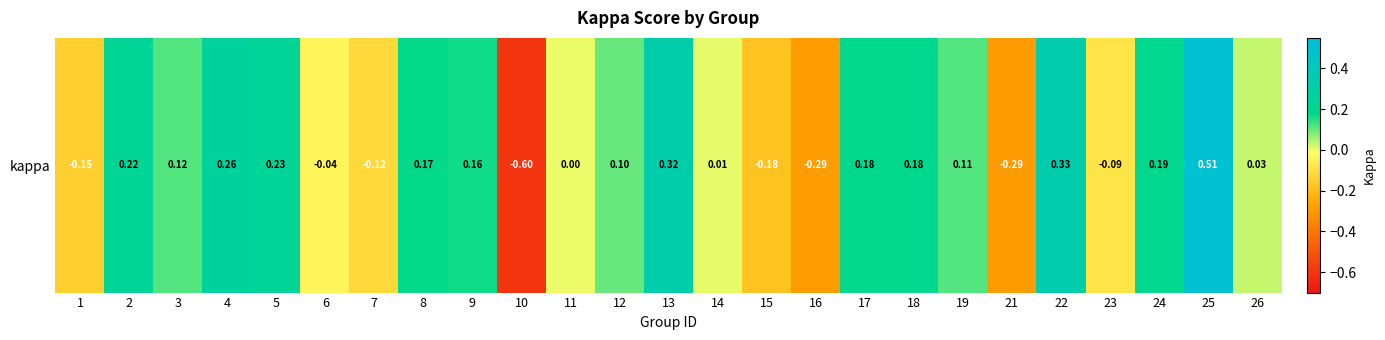

True or false: the data shows 0.1 at 22.

False